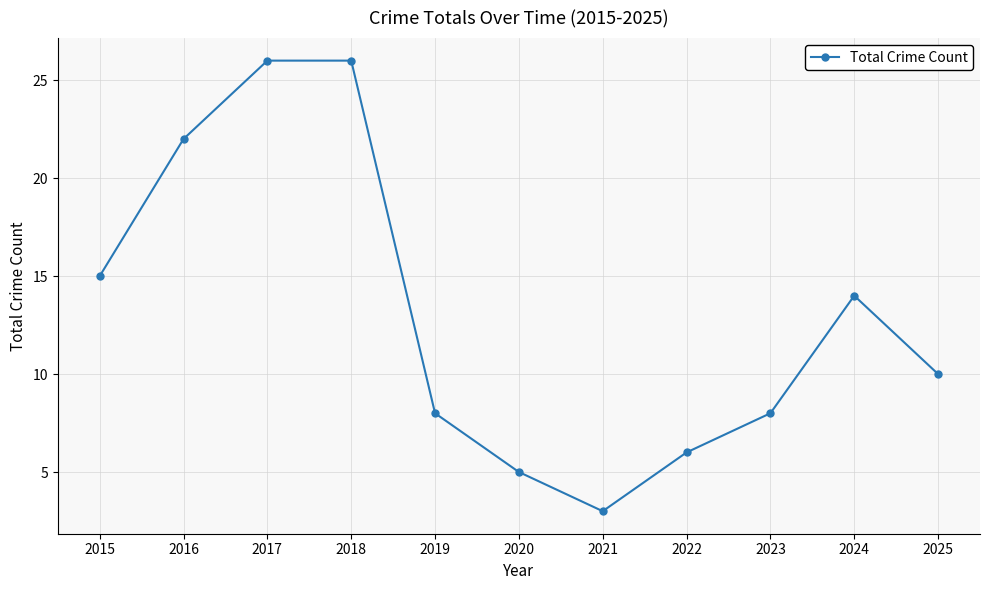

What is the minimum value shown in the chart?

3